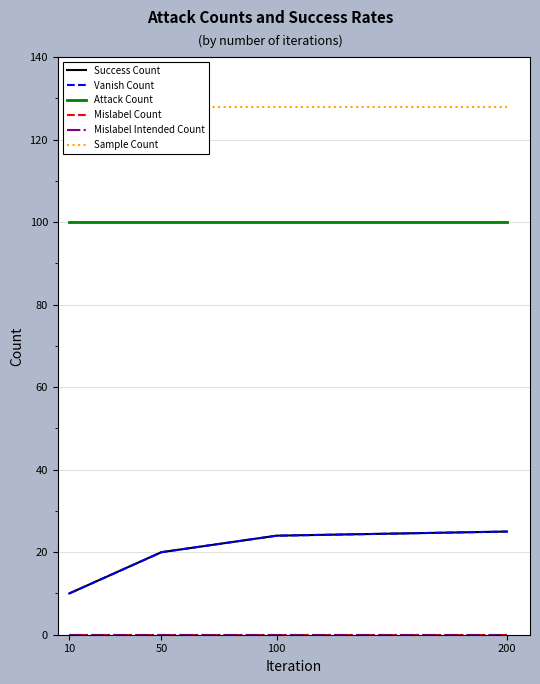

The value of Sample Count at 50 is 49. True or false?

False